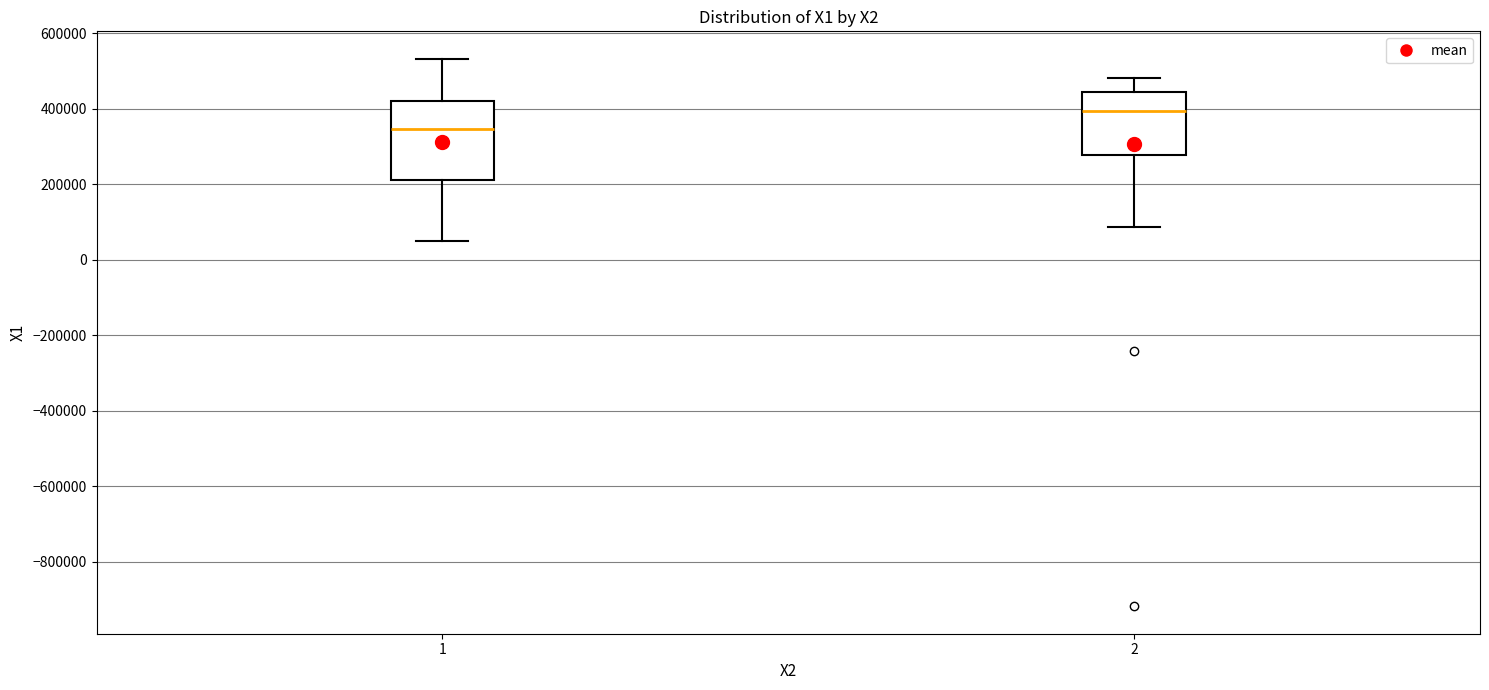

Which box's median line is the highest?

2